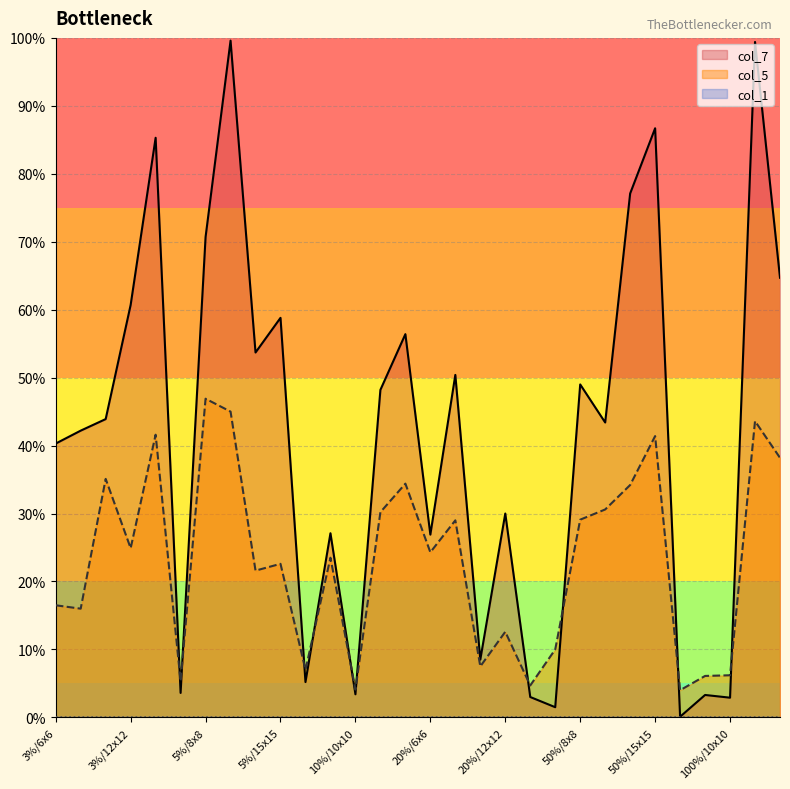

What is the difference between the col_7 values at 5%/10x10 and 5%/12x12?

0.5